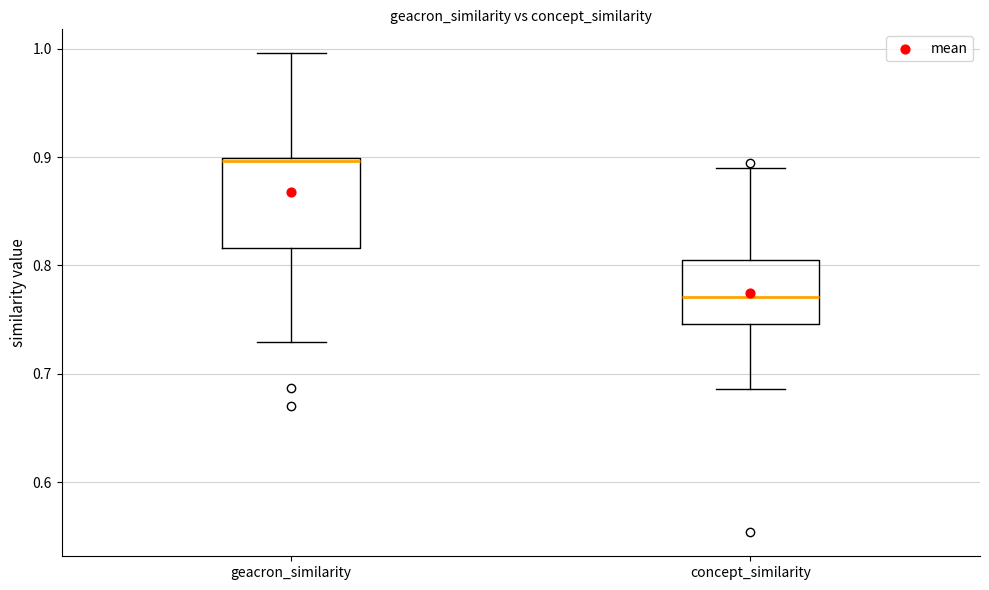

Comparing the boxes themselves (not the whiskers), which one is the tallest?

geacron_similarity